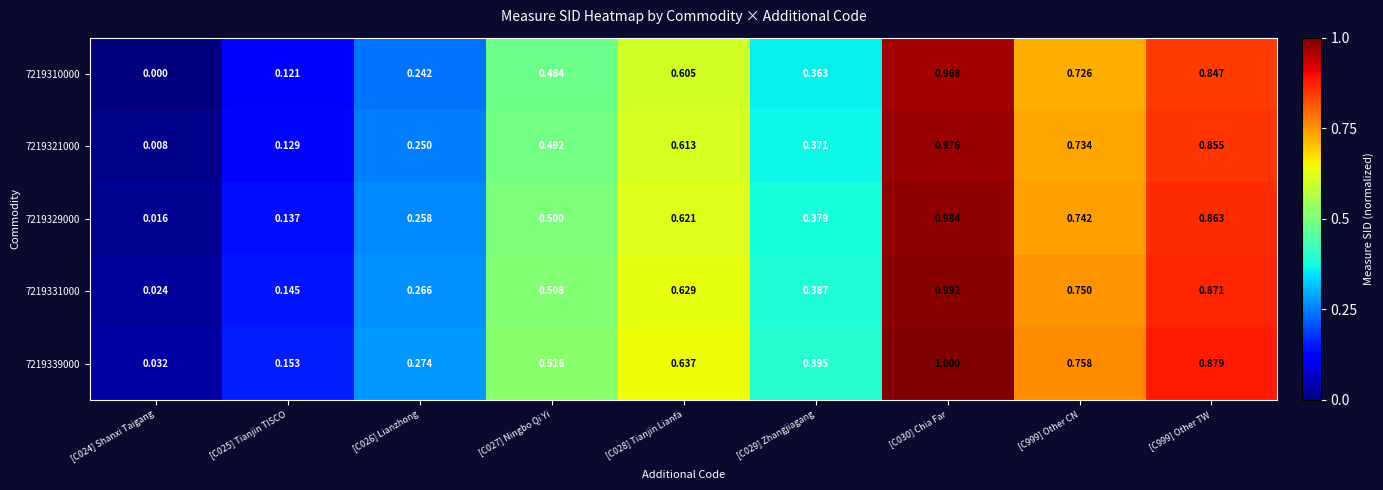

Is the value of 7219321000 at [C027] Ningbo Qi Yi greater than the value of 7219339000 at [C029] Zhangjiagang?

Yes